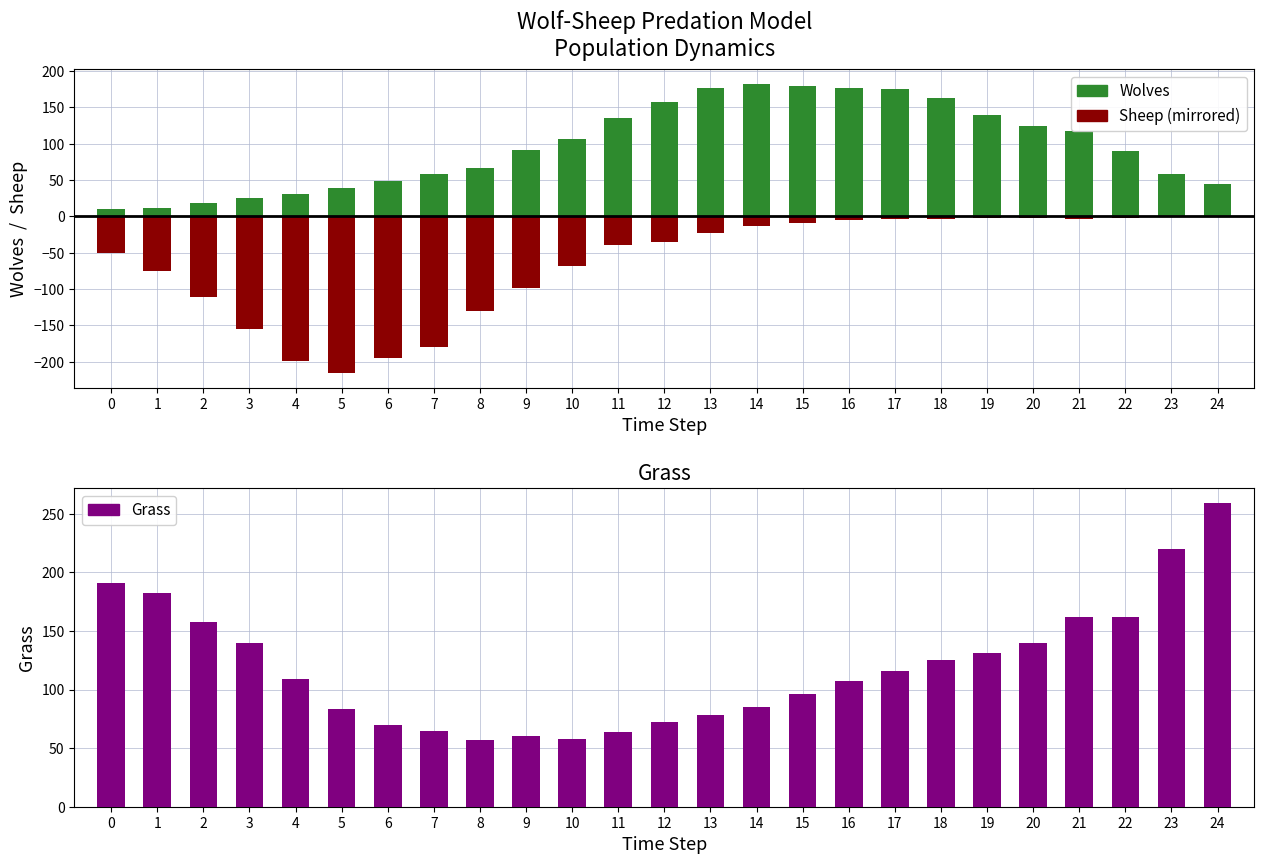

What is the difference between the maximum and minimum values in the Sheep (neg) series?

215